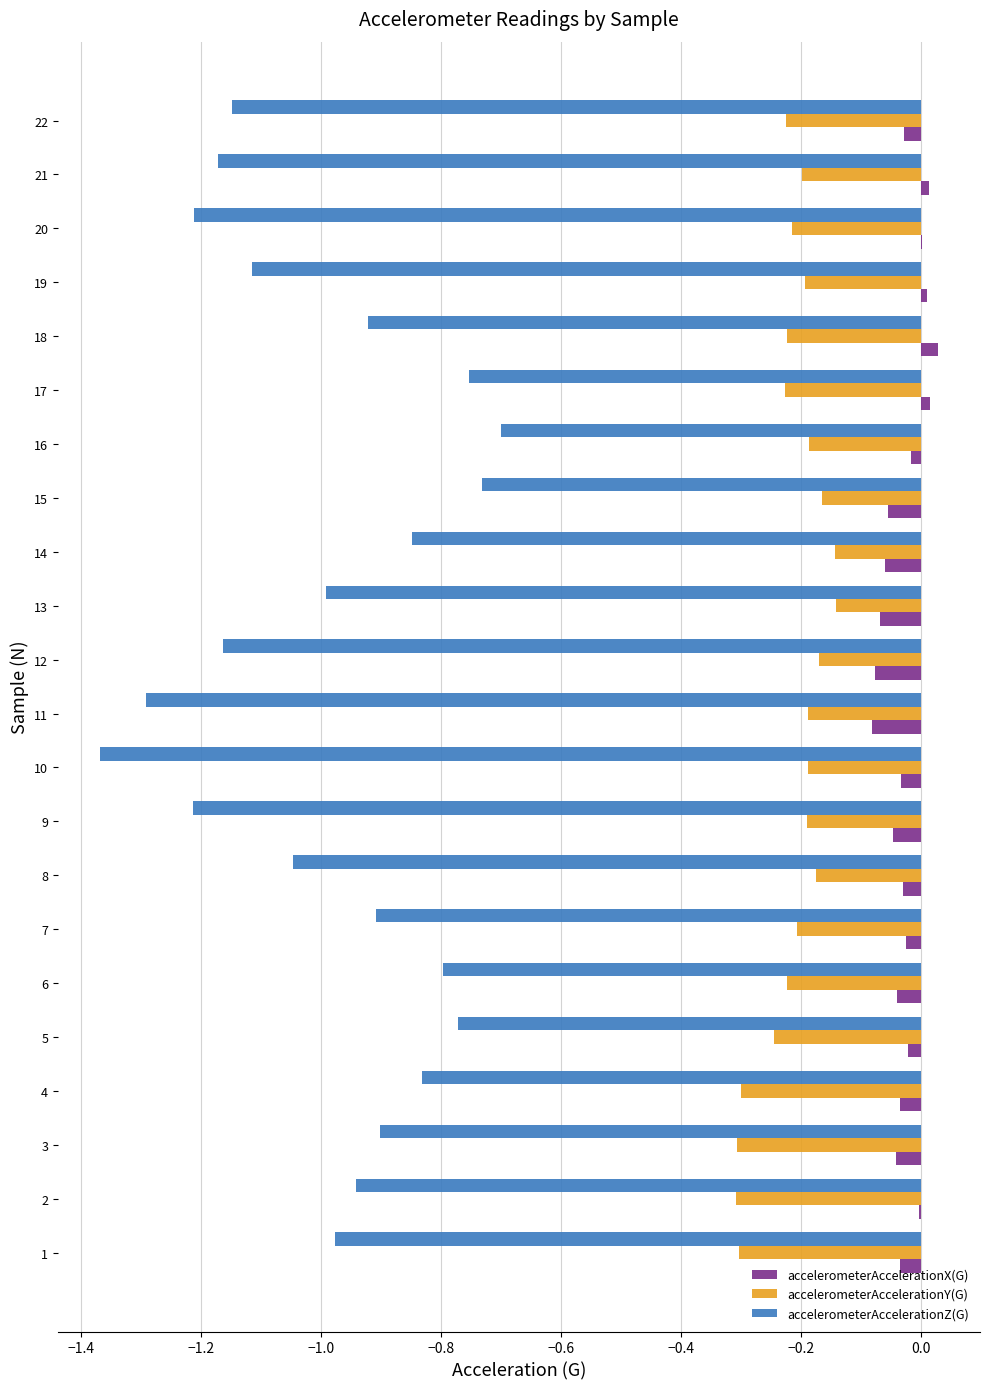

Which series has the largest range (max minus min)?

accelerometerAccelerationZ(G)